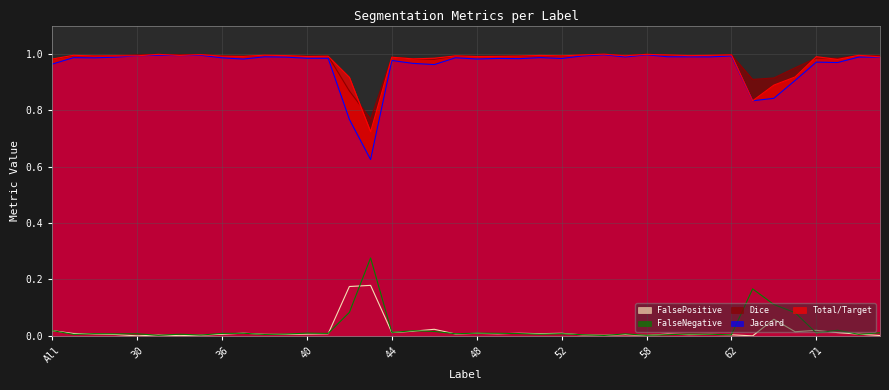

What is the sum of the Jaccard values at 32 and 40?

2.0